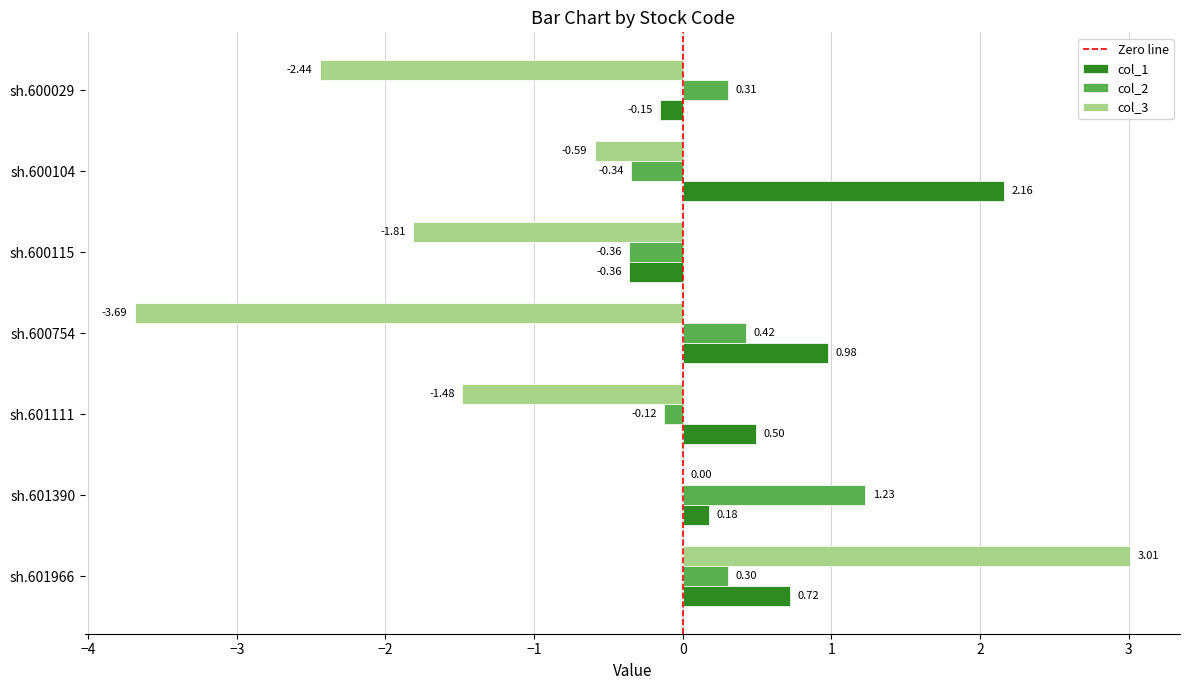

How many data points in col_2 are above 0?

4